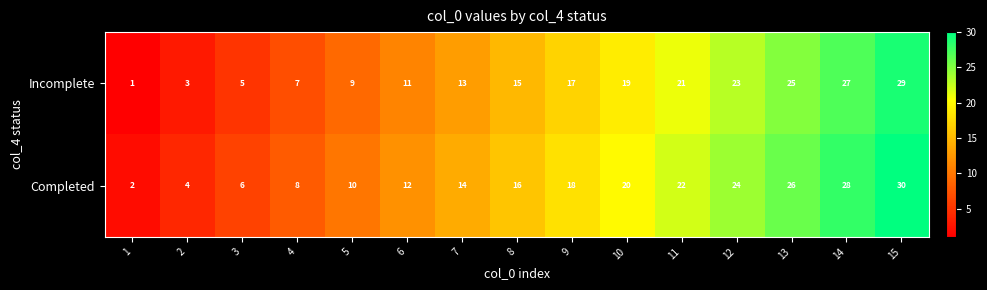

Reading left to right, list all the values displayed in this chart.

Incomplete: 1=1	2=3	3=5	4=7	5=9	6=11	7=13	8=15	9=17	10=19	11=21	12=23	13=25	14=27	15=29
Completed: 1=2	2=4	3=6	4=8	5=10	6=12	7=14	8=16	9=18	10=20	11=22	12=24	13=26	14=28	15=30